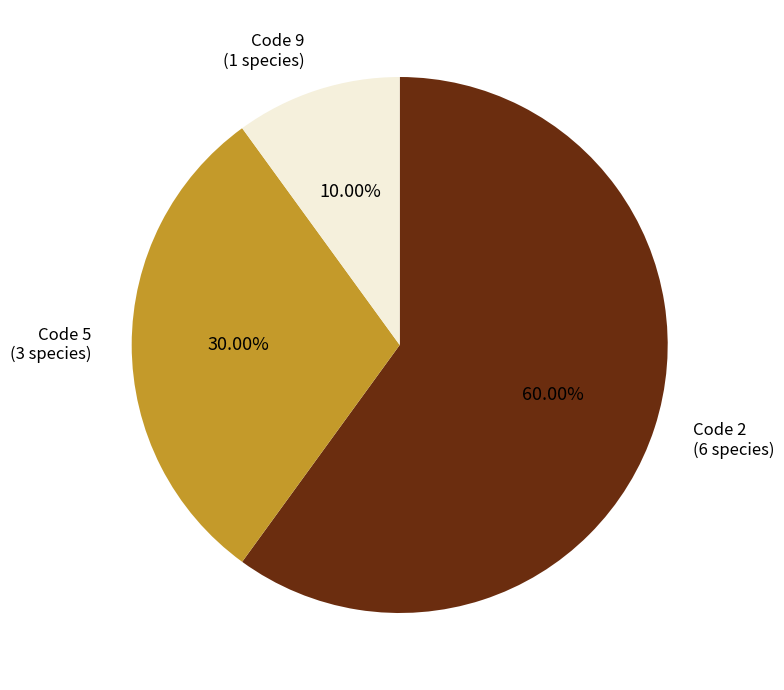

Does any single category account for the majority?

Yes